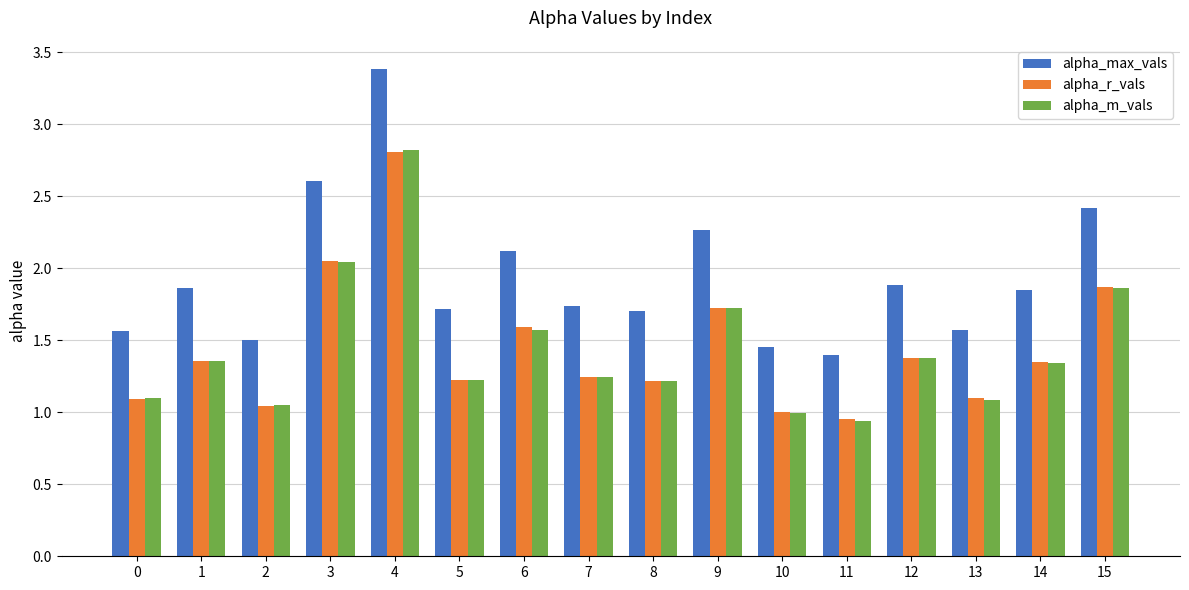

Is the value of alpha_r_vals at 15 greater than the value of alpha_m_vals at 3?

No